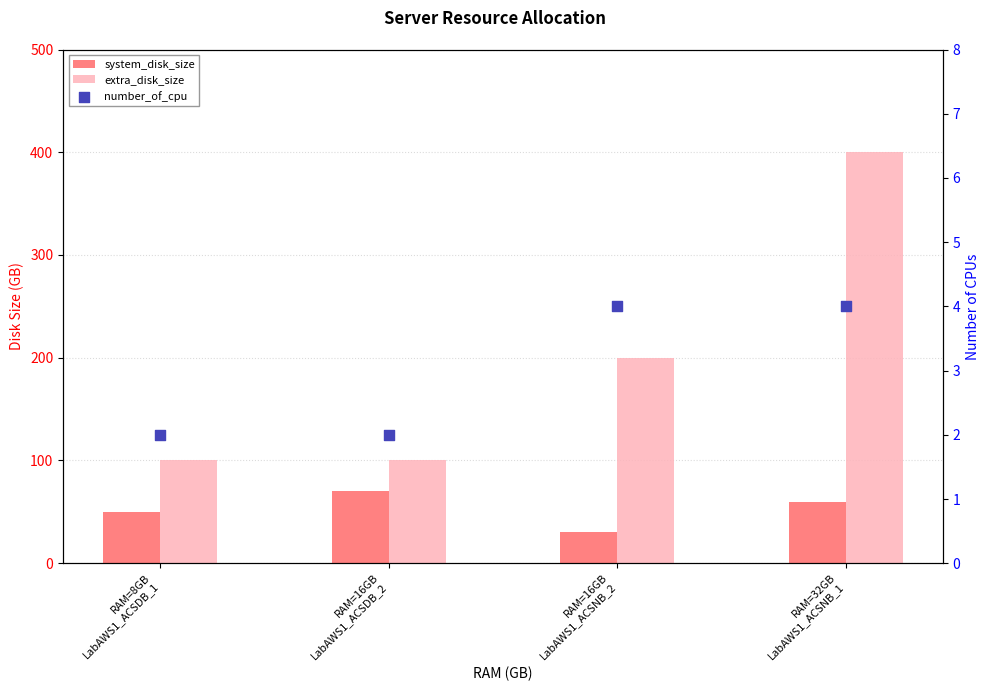

Is the value of extra_disk_size at RAM=32GB
LabAWS1_ACSNB_1 greater than the value of system_disk_size at RAM=16GB
LabAWS1_ACSDB_2?

Yes